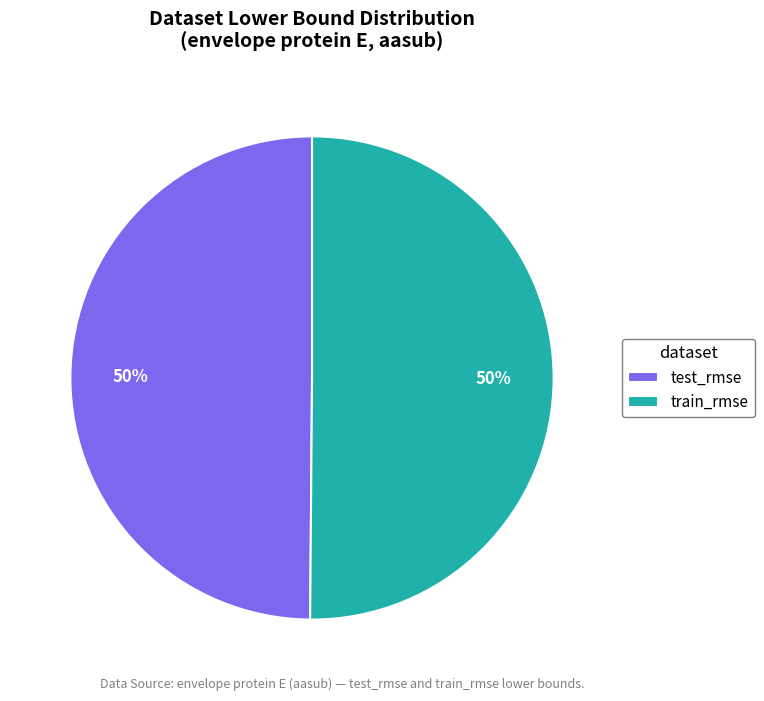

To the nearest percent, what portion does train_rmse represent?

50%